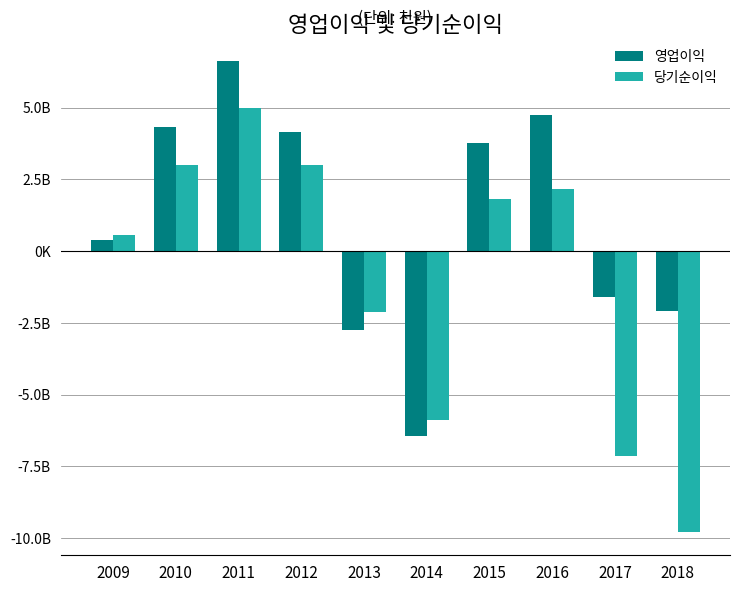

The 영업이익 series shows 10890605 at 2011. True or false?

False